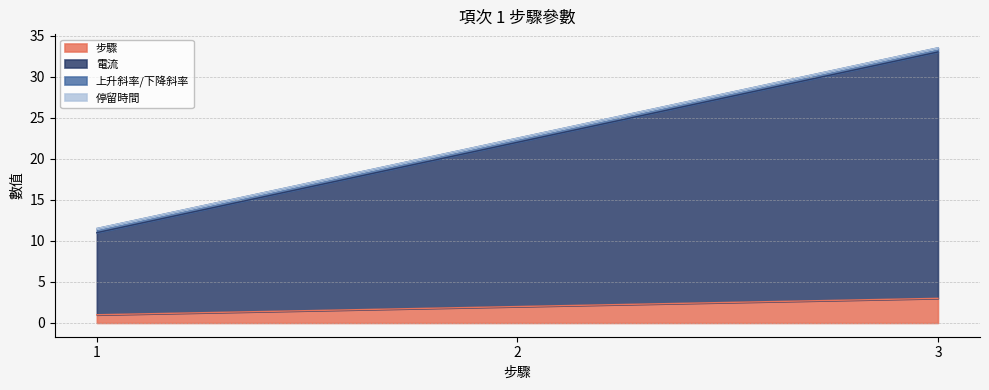

How many values in the 步驟 series exceed 2?

1